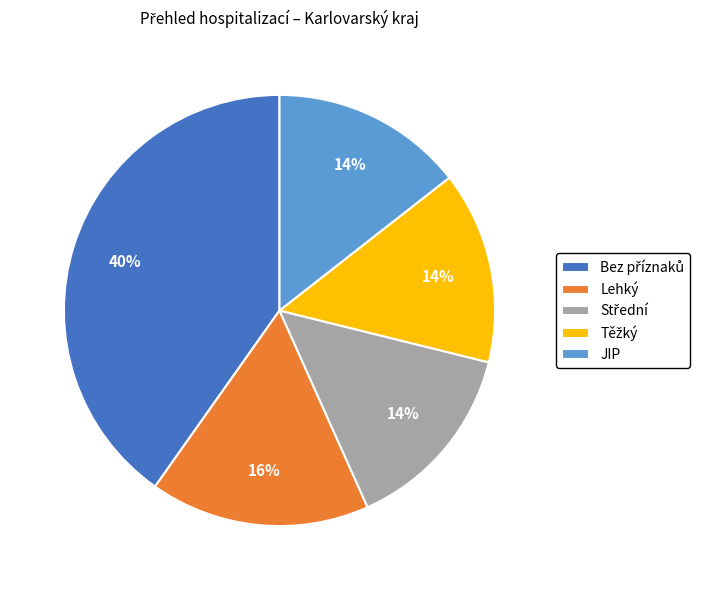

To the nearest percent, what portion does JIP represent?

14%